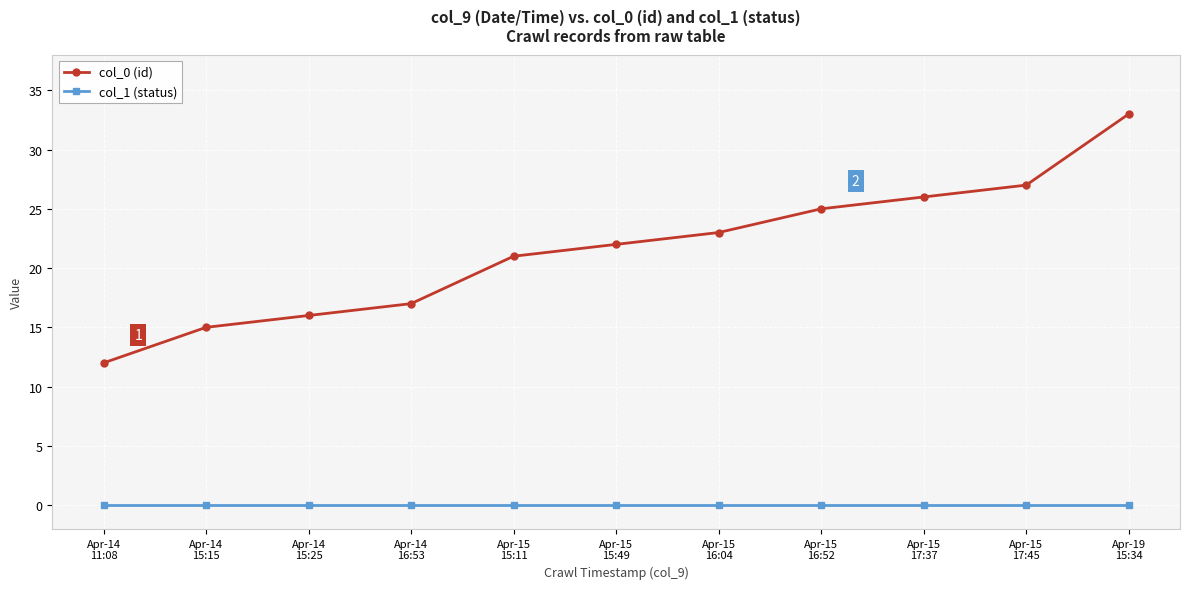

How many lines are shown in the chart?

2